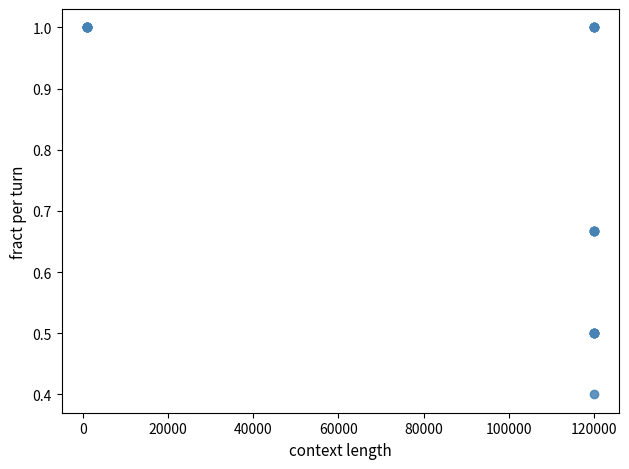

What Y value in the scatter plot is closest to 0?

0.4